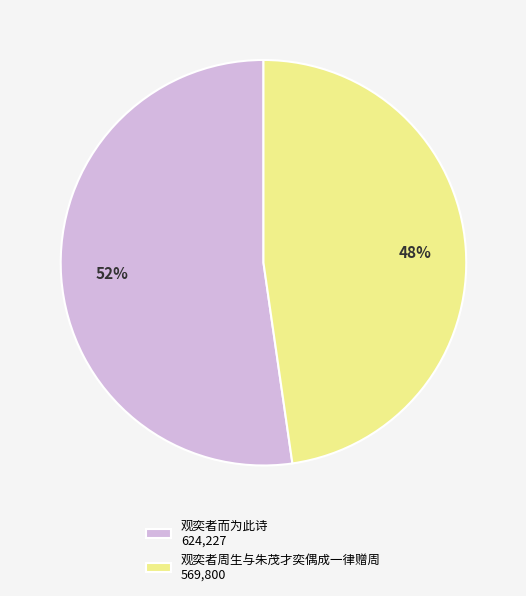

What is the majority slice?

观奕者而为此诗